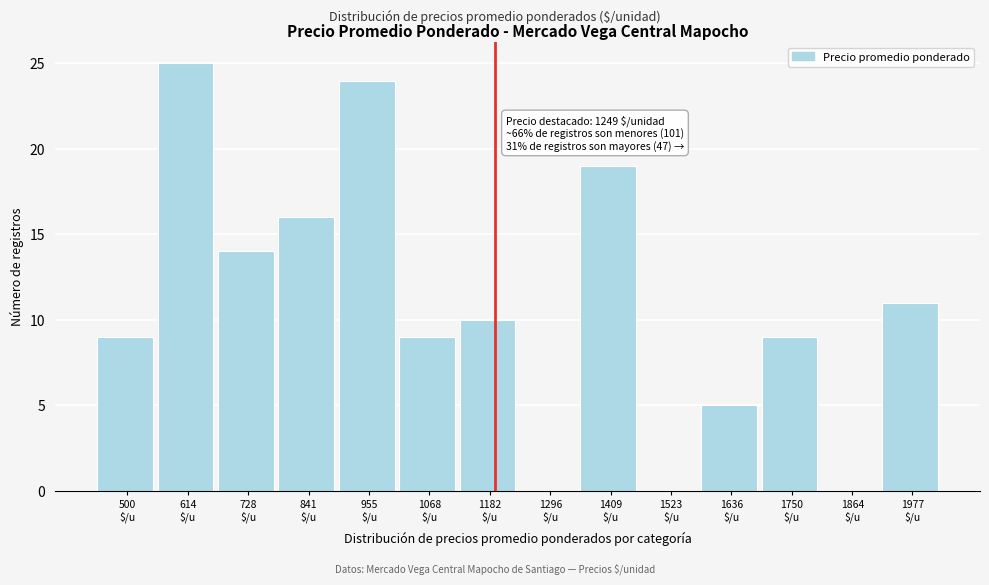

What is the sum of all values?

151